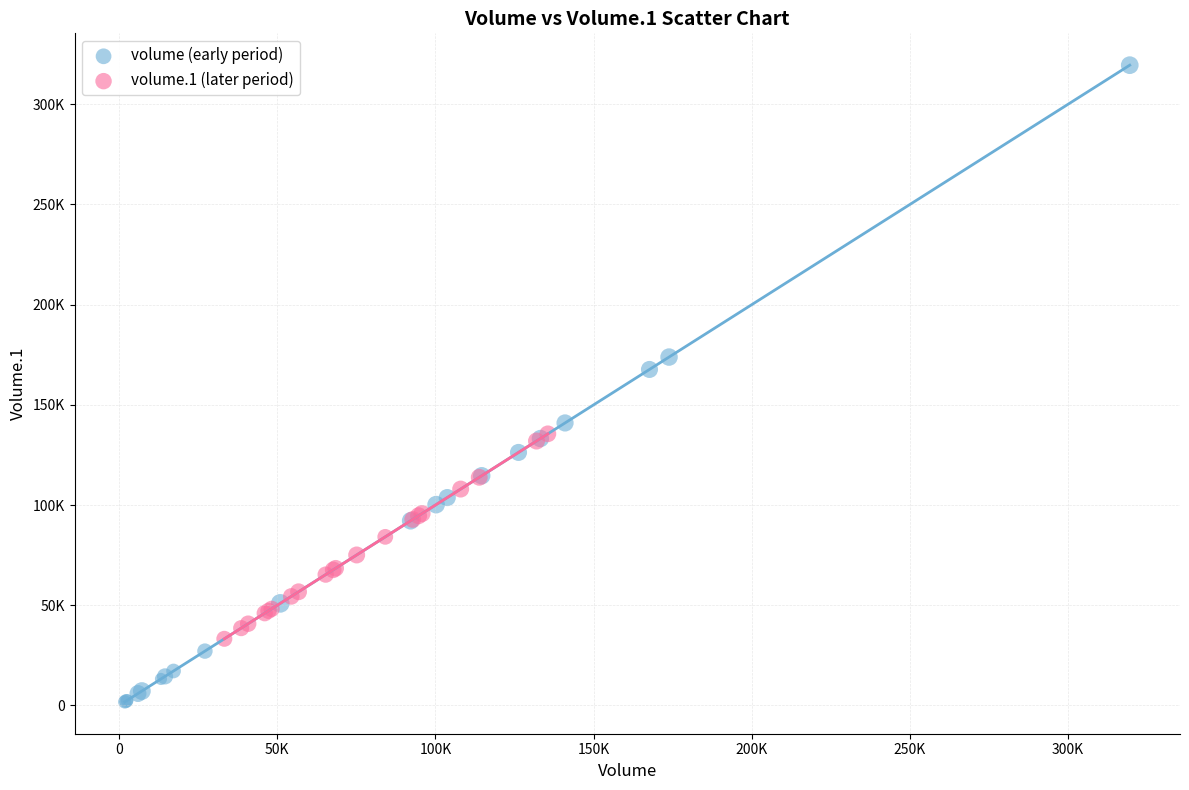

What are all the series names shown in the legend?

volume (early period), volume.1 (later period)